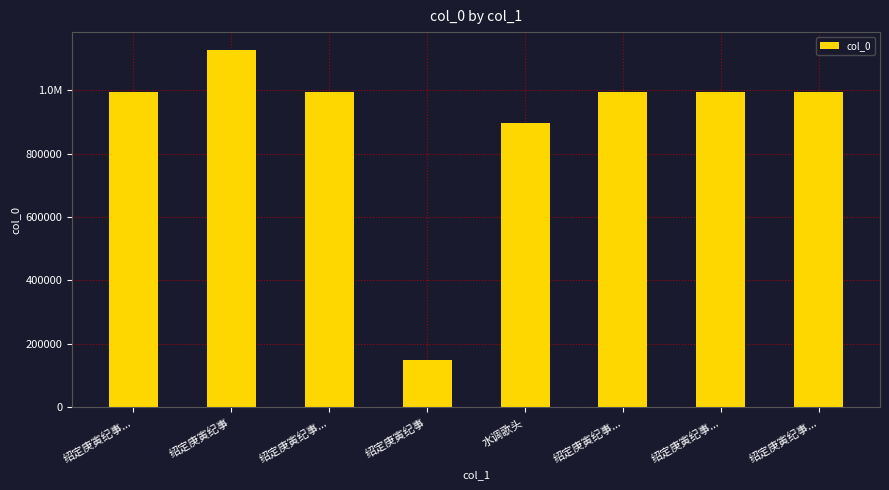

Where is the data nearest to the value 637405?

水调歌头